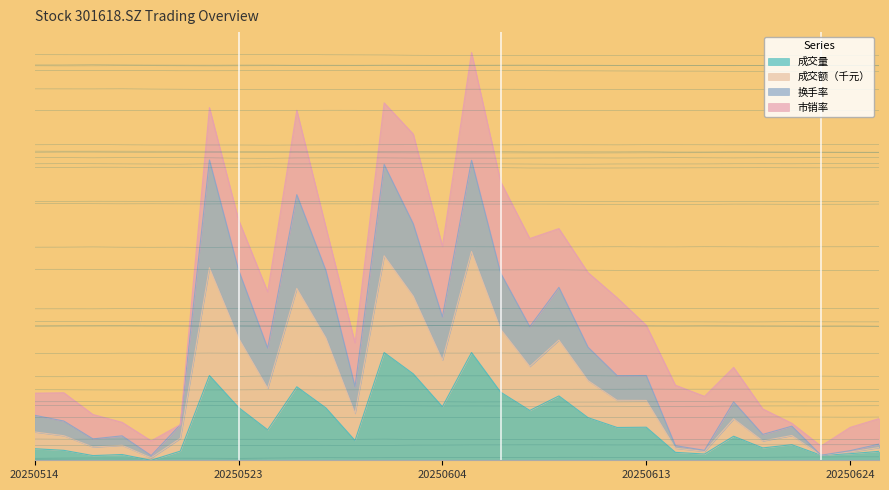

True or false: 换手率 has a value of 2.2 at 20250520.

True